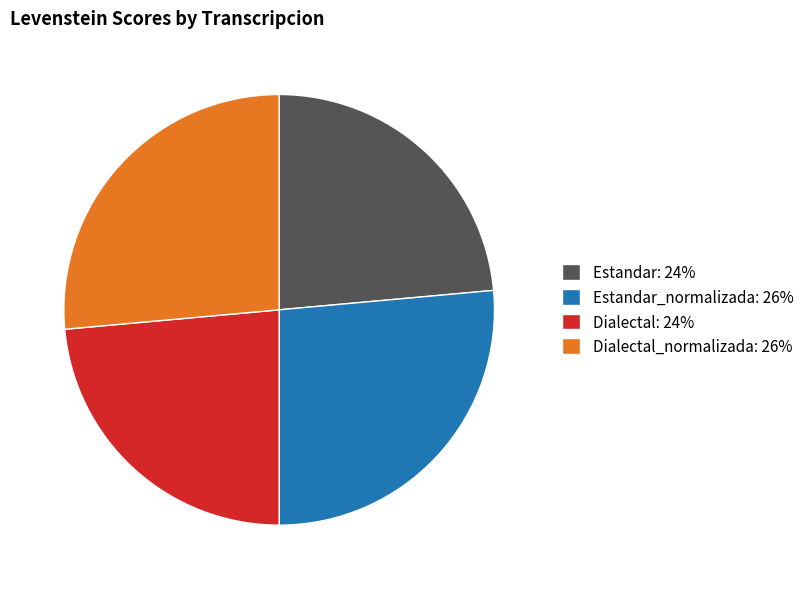

Between Dialectal: 24% and Estandar_normalizada: 26%, which is larger?

Estandar_normalizada: 26%